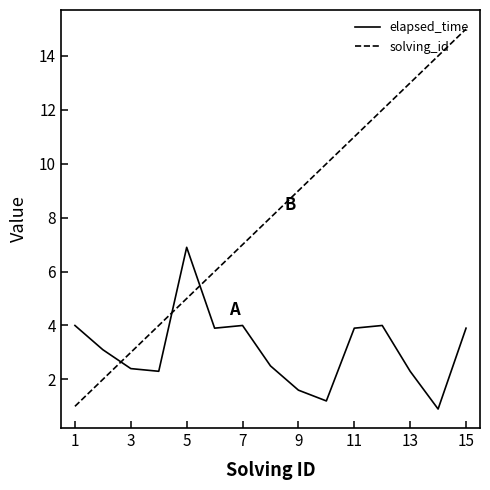

Which series has the widest spread of values?

solving_id